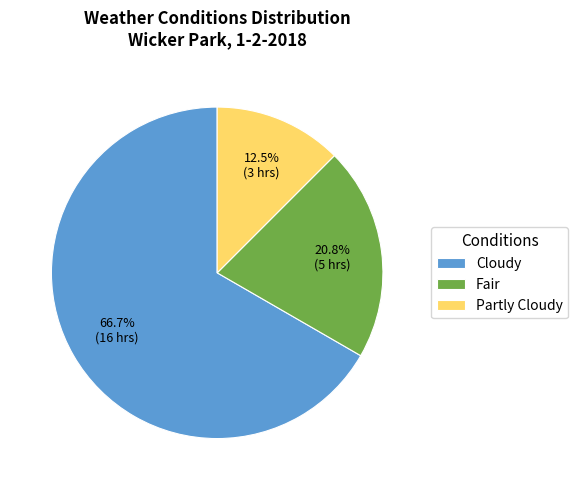

Do Cloudy and Fair together represent more than half of the pie?

Yes